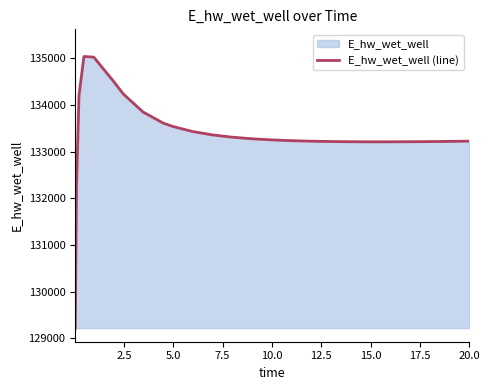

What is the difference between the second highest and second lowest values?

2765.6